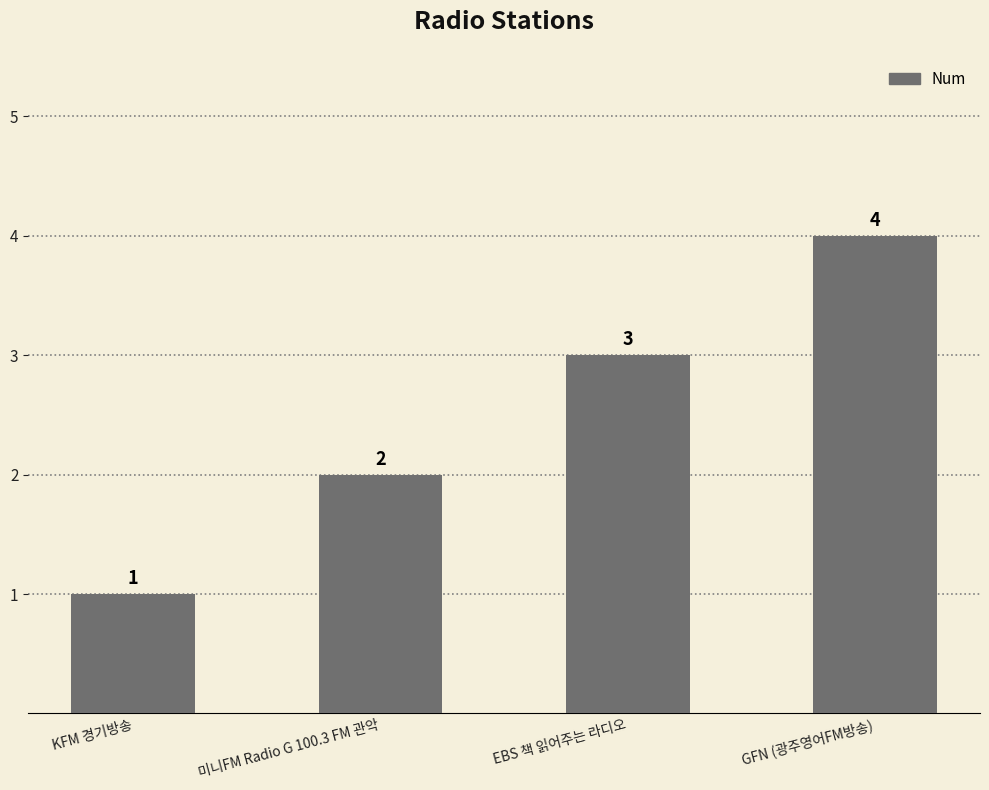

How many values are between 2 and 4?

3